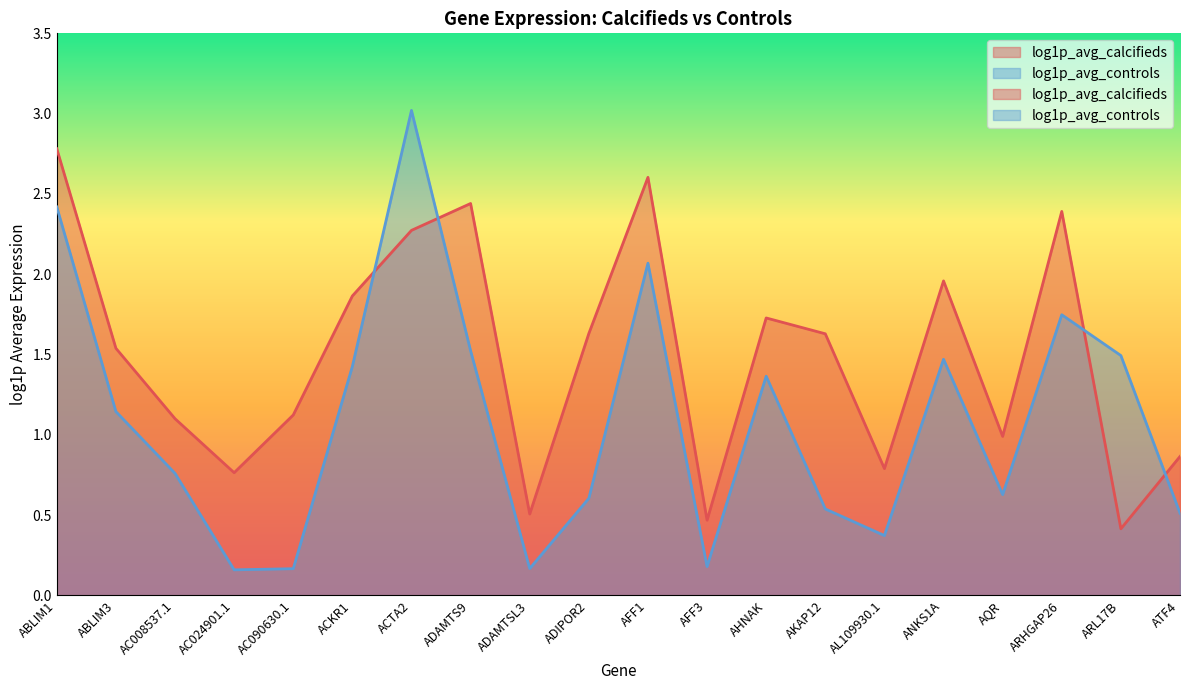

Is the value of log1p_avg_calcifieds at AC024901.1 greater than the value of log1p_avg_controls at ANKS1A?

No